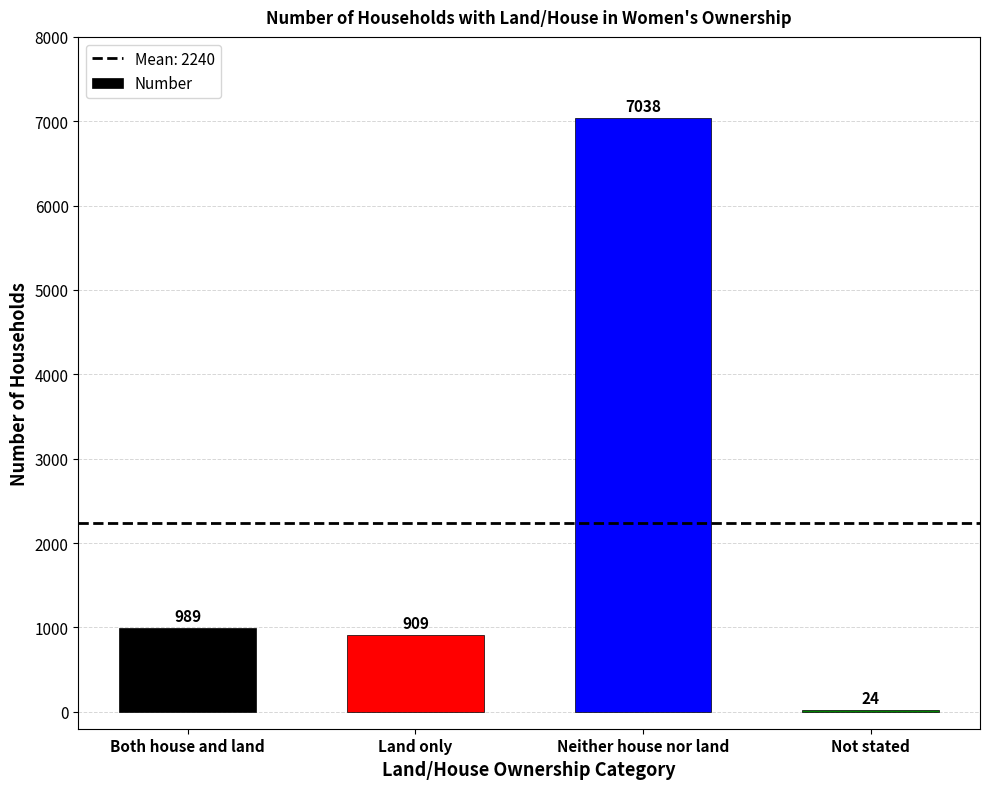

Are the bars horizontal?

No